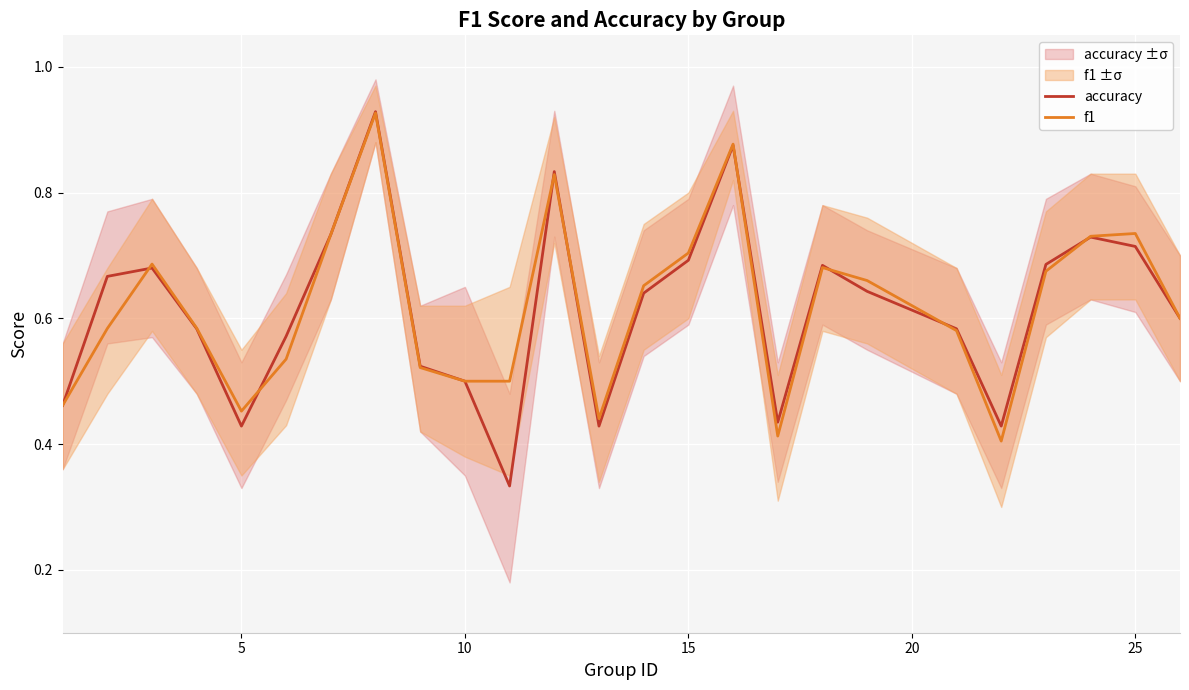

True or false: f1 has a value of 0.7 at 15.

True